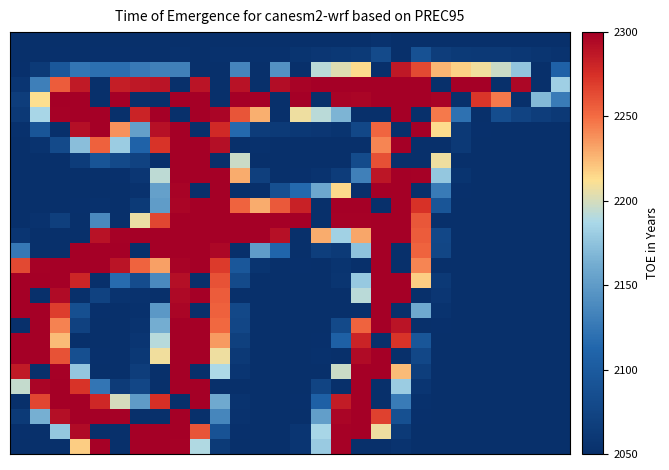

At how many categories does at least one series exceed 226?

25